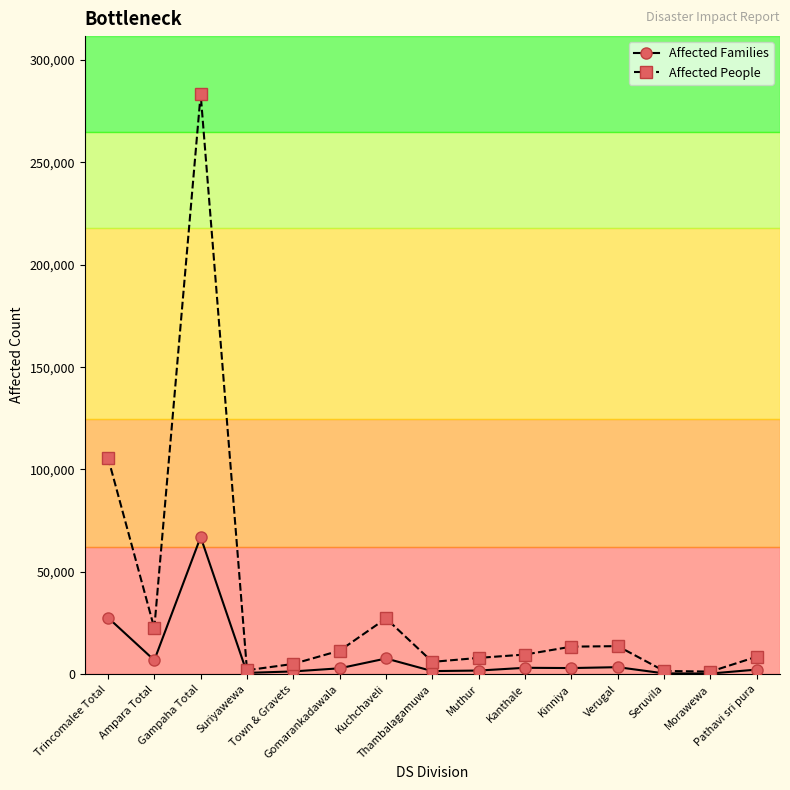

Which series has the largest total across all categories?

Affected People